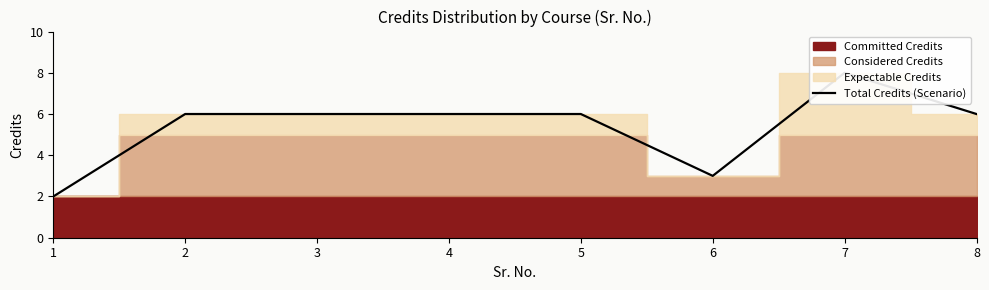

At which category does the data reach its first local valley?

6